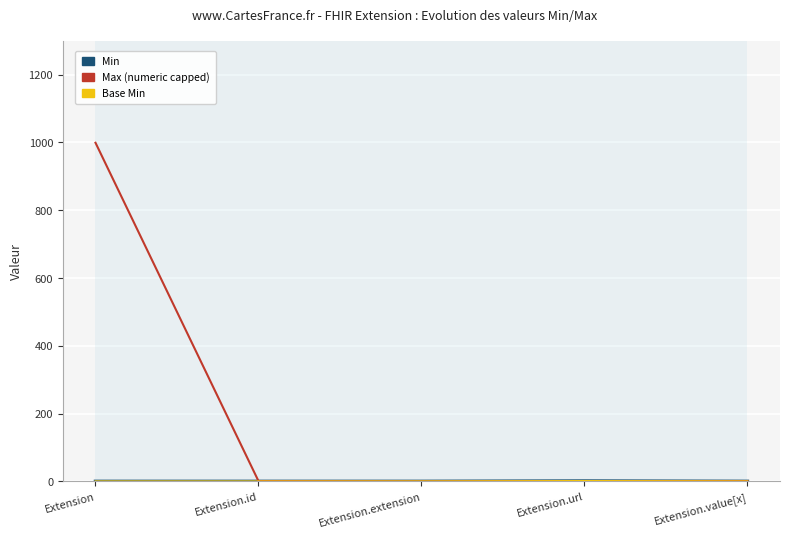

Rank the series at Extension.extension from highest to lowest value.

Min, Max (numeric capped), Base Min